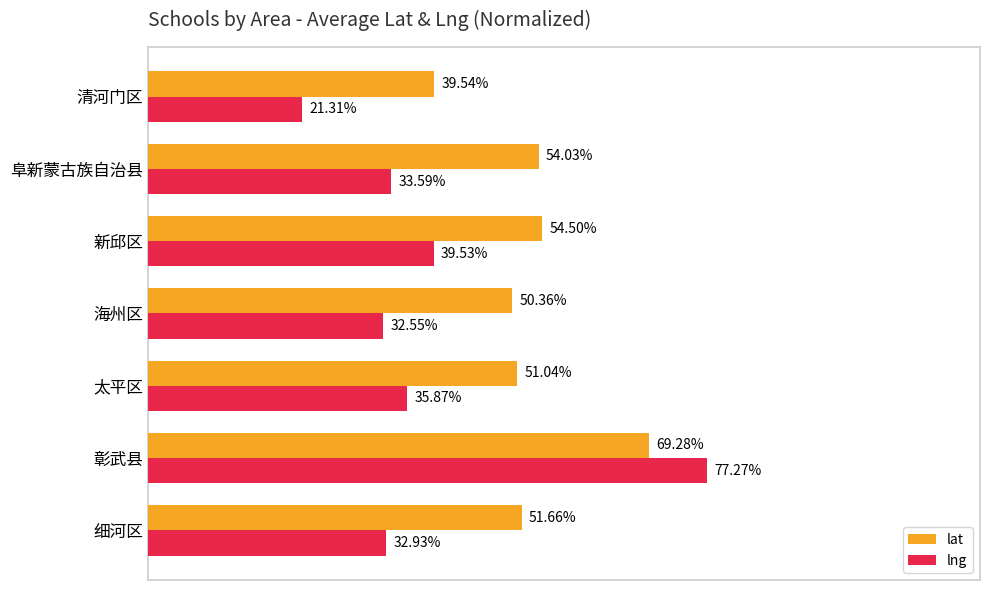

At which category is the sum across all series the highest?

彰武县